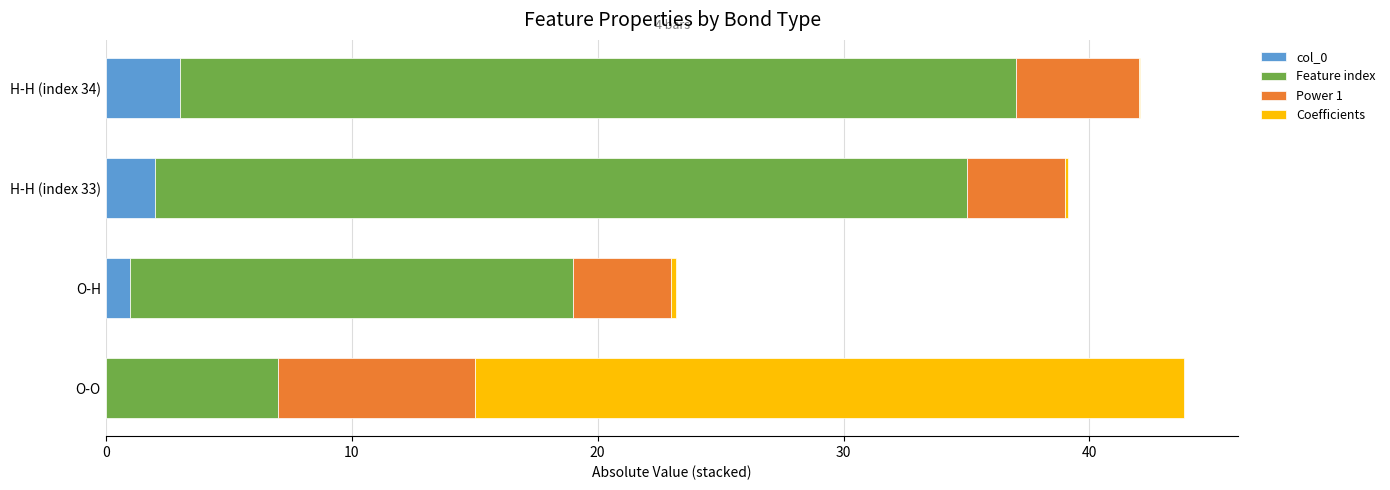

What are all the series names shown in the legend?

col_0, Feature index, Power 1, Coefficients